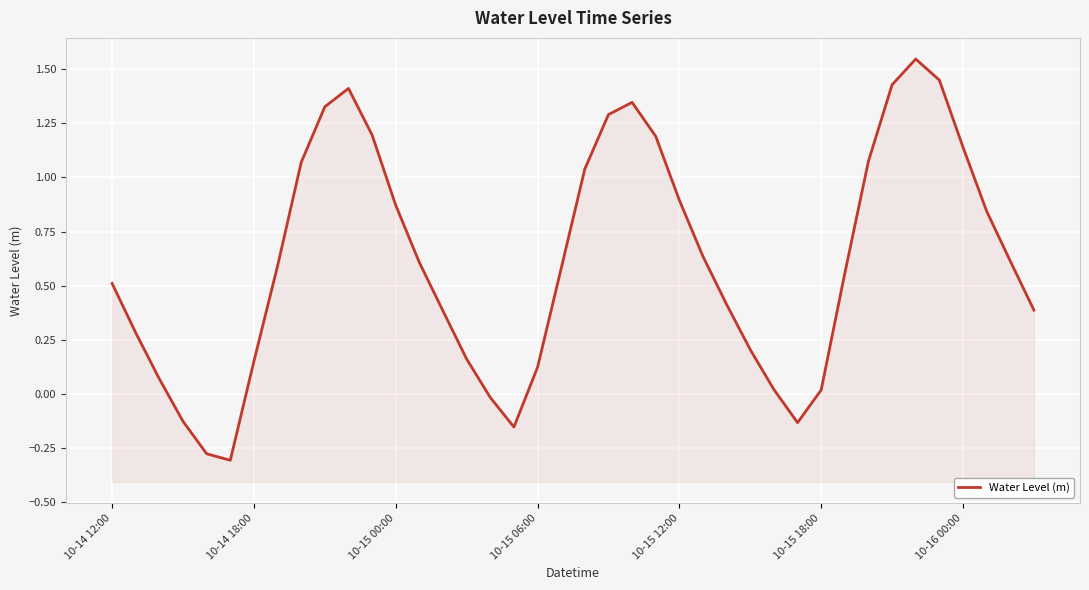

Approximately how many times larger is the value at 10 compared to 23?

1.2